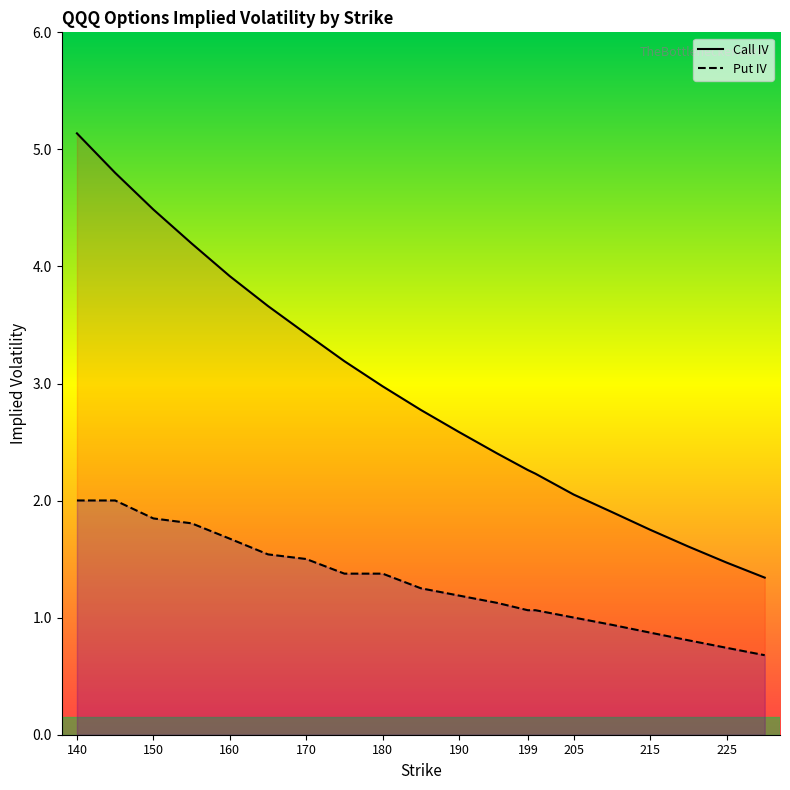

What is the difference between the maximum and second lowest values in the Put IV series?

1.3